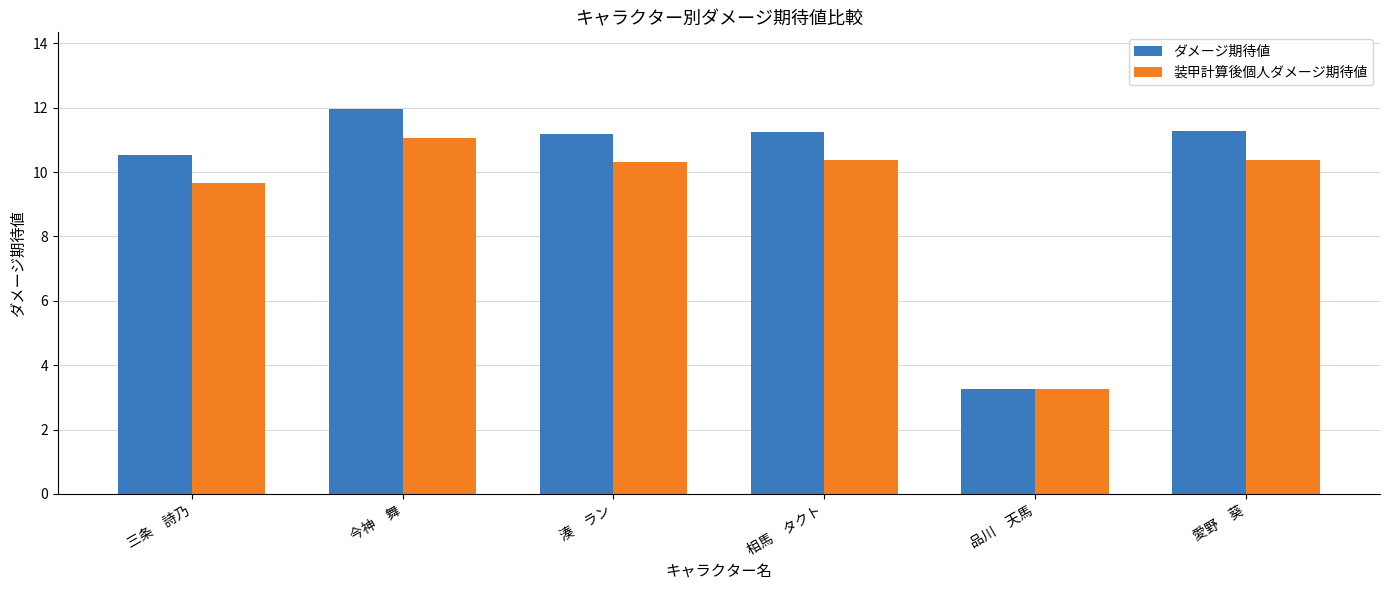

Where does the ダメージ期待値 series first go above 11?

今神　舞